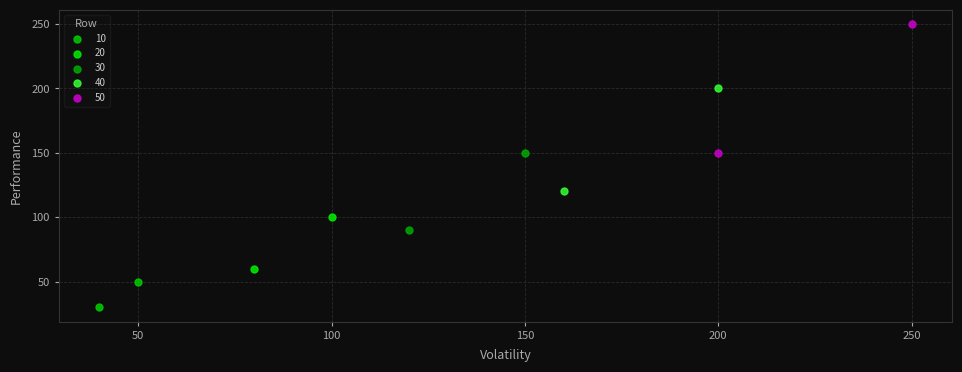

Which series contains the lowest Y value?

10